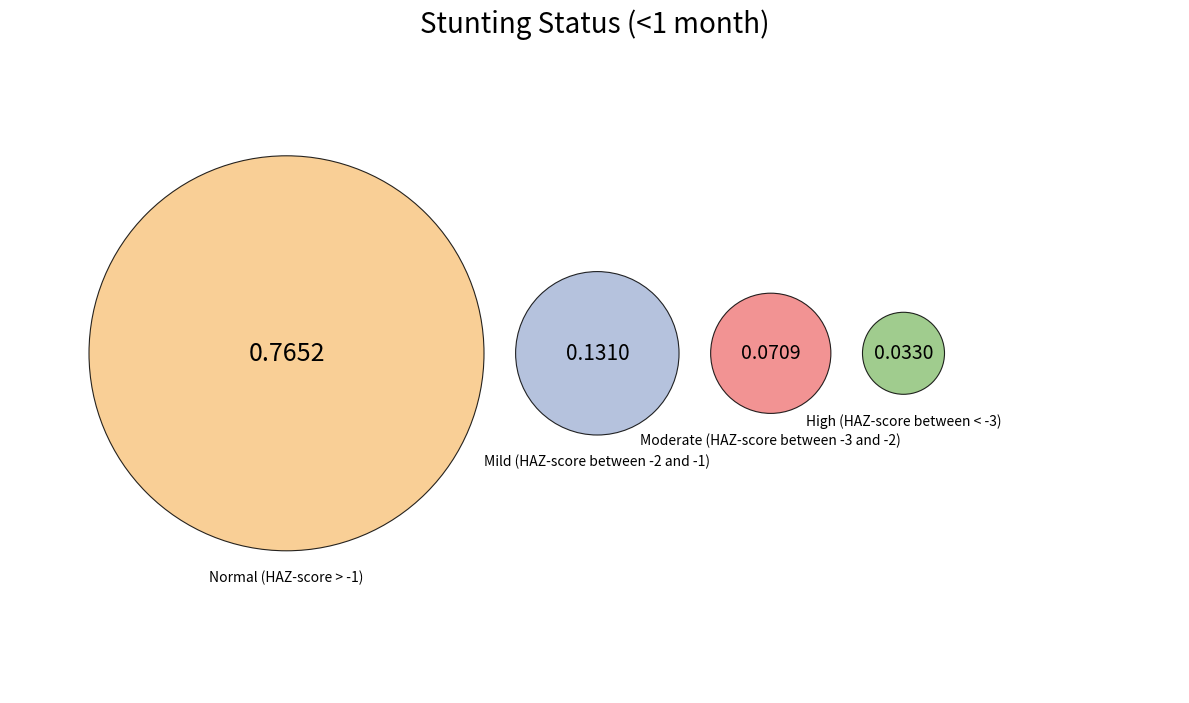

Which category has the biggest portion of the pie?

Normal (HAZ-score > -1)